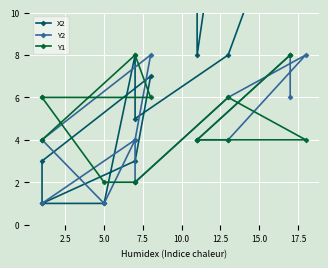

Where is the first local maximum for Y2?

5.0